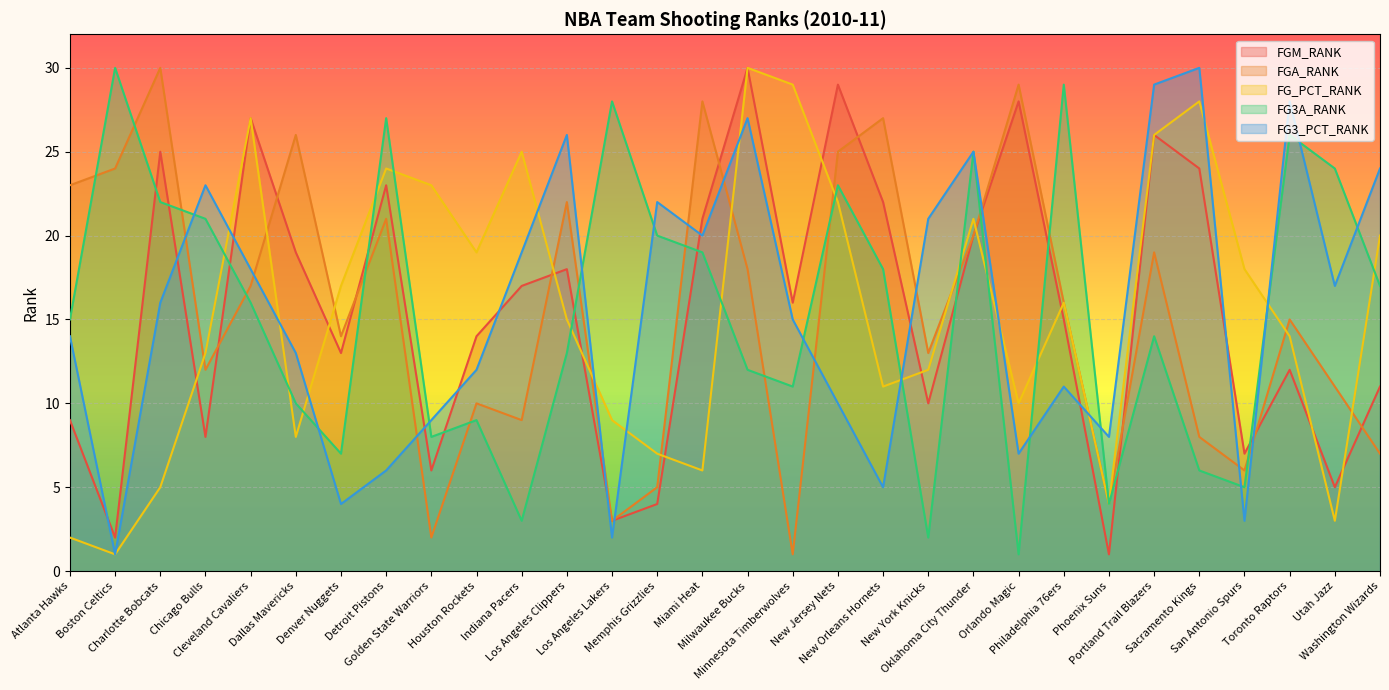

Where is FG3A_RANK nearest to the value 15?

Atlanta Hawks